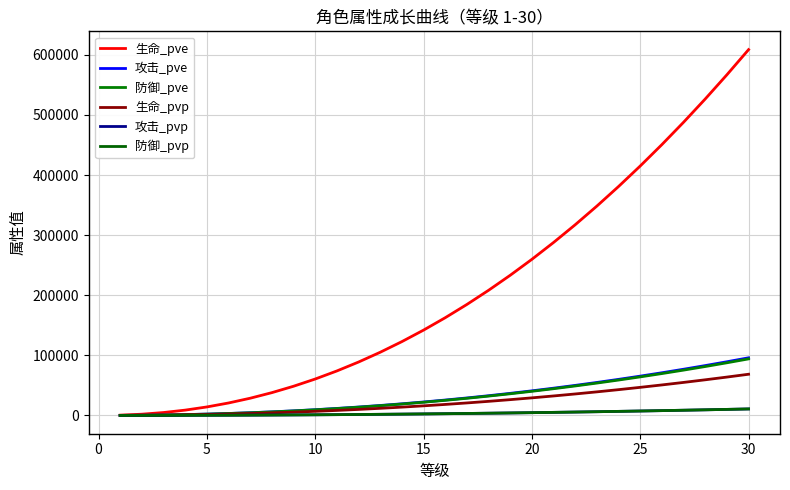

True or false: 攻击_pve and 防御_pve intersect in this chart.

False